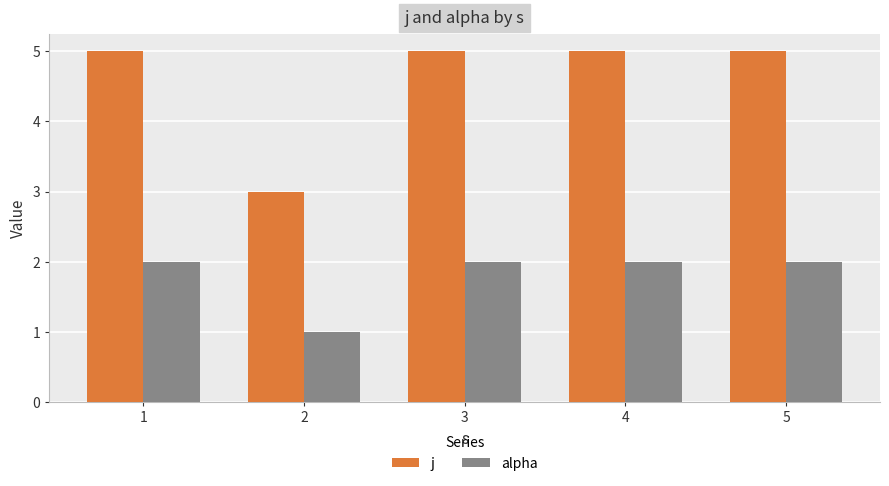

What is the difference between the second highest and minimum values in the alpha series?

1